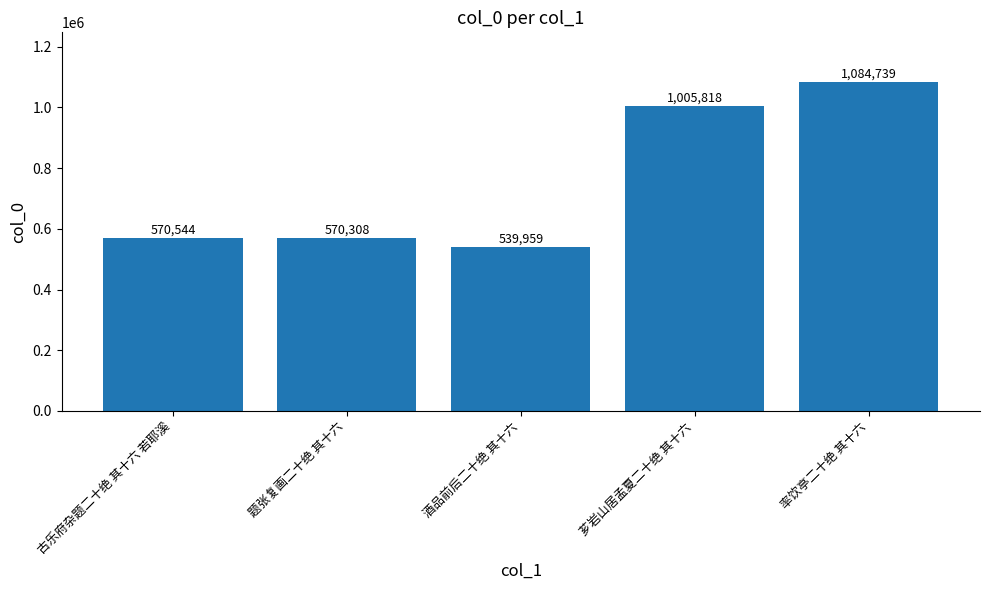

At which category does the chart reach its peak across all series?

率饮亭二十绝 其十六